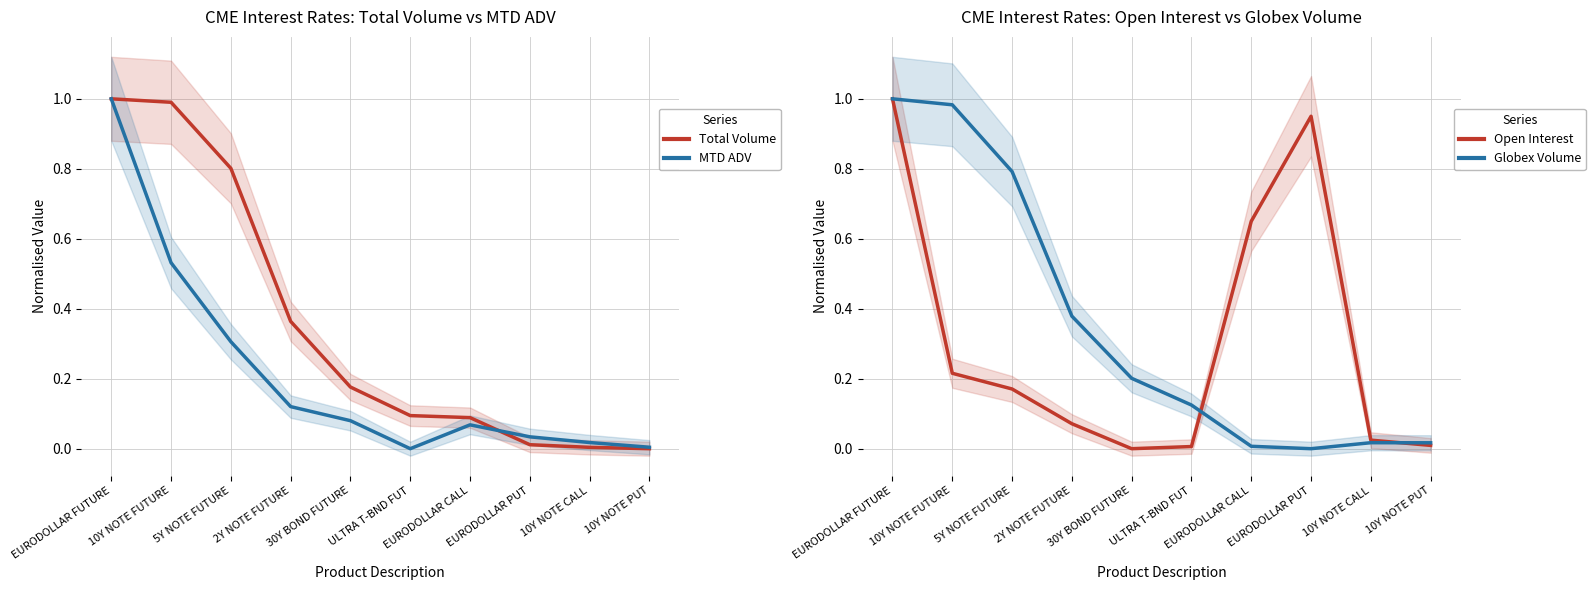

What is the sum of all Globex Volume values?

3.5